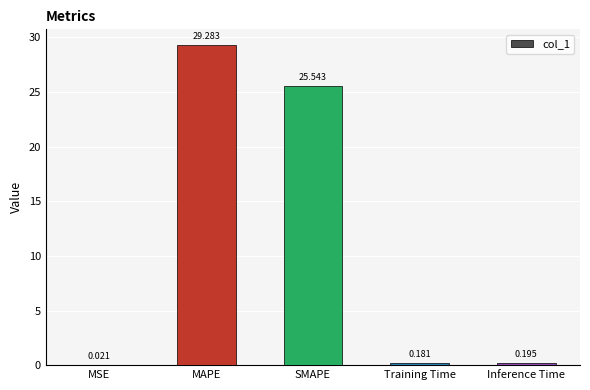

Does the chart contain stacked bars?

No